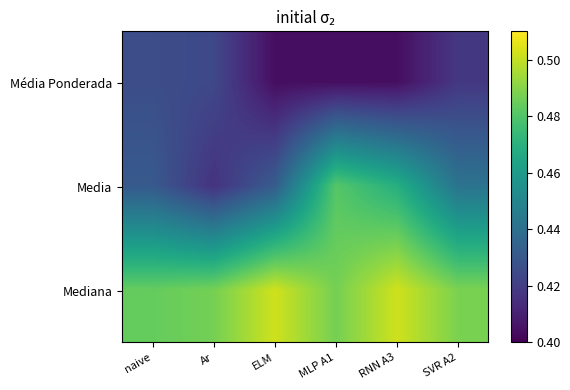

Rank the series at Ar from highest to lowest value.

Mediana, Média Ponderada, Media